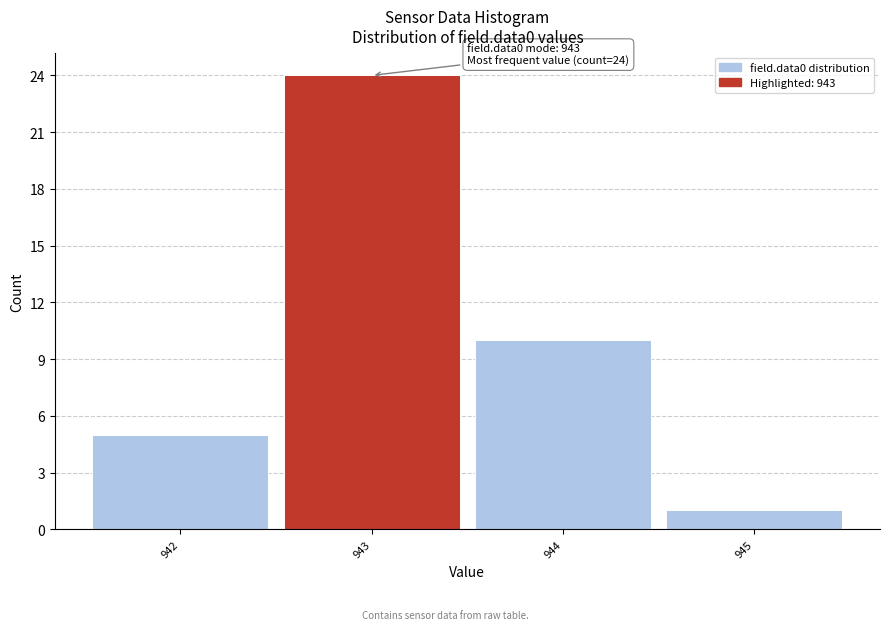

Over which range of the x-axis is the bar tallest?

942.5 to 943.5